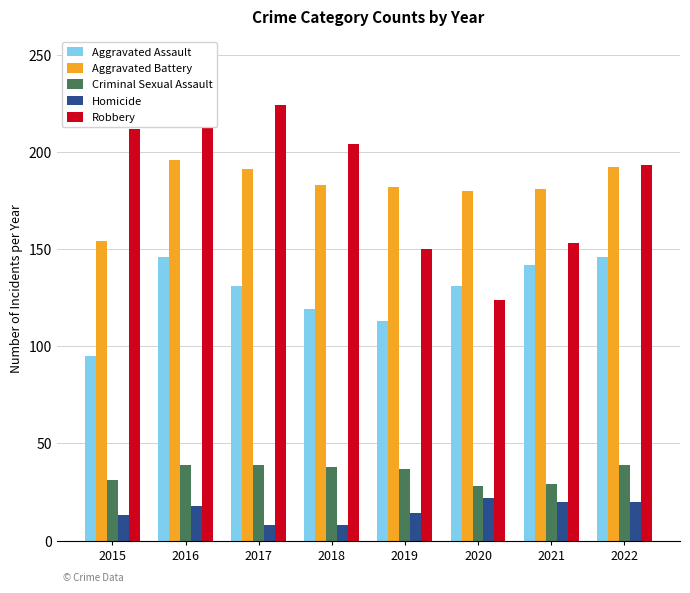

What are all the series names shown in the legend?

Aggravated Assault, Aggravated Battery, Criminal Sexual Assault, Homicide, Robbery